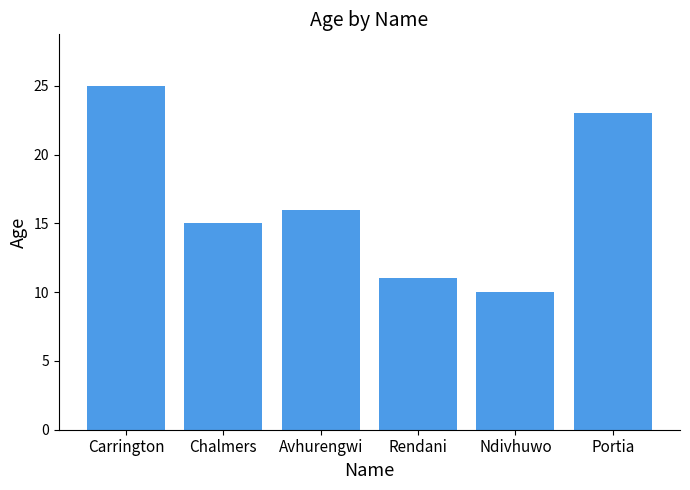

True or false: the data shows 7 at Chalmers.

False